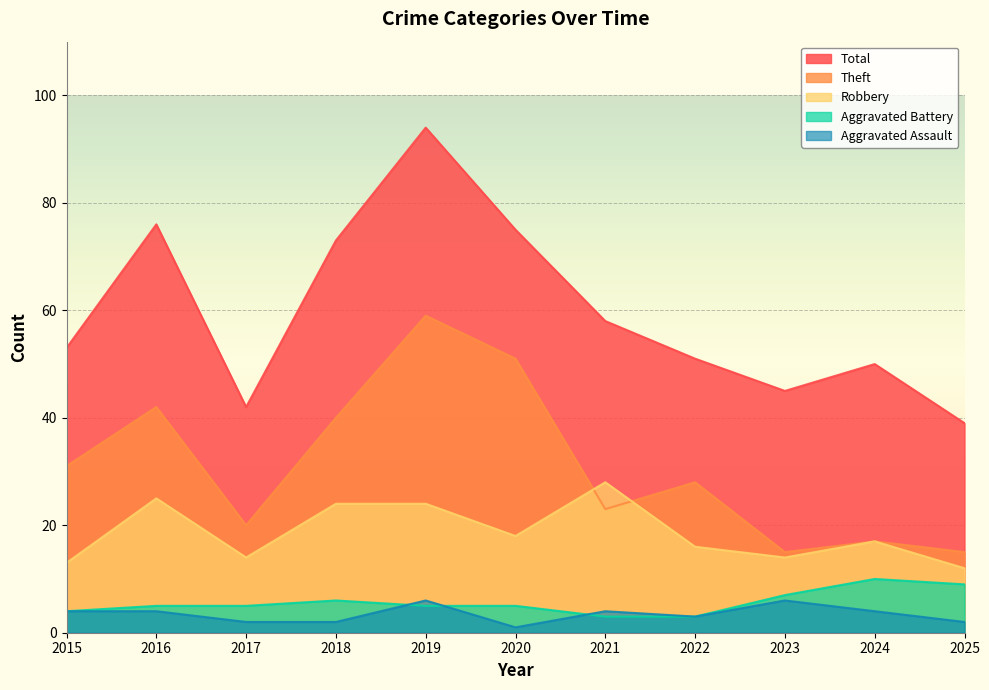

Is it true that Aggravated Battery equals 11 at 2023?

False